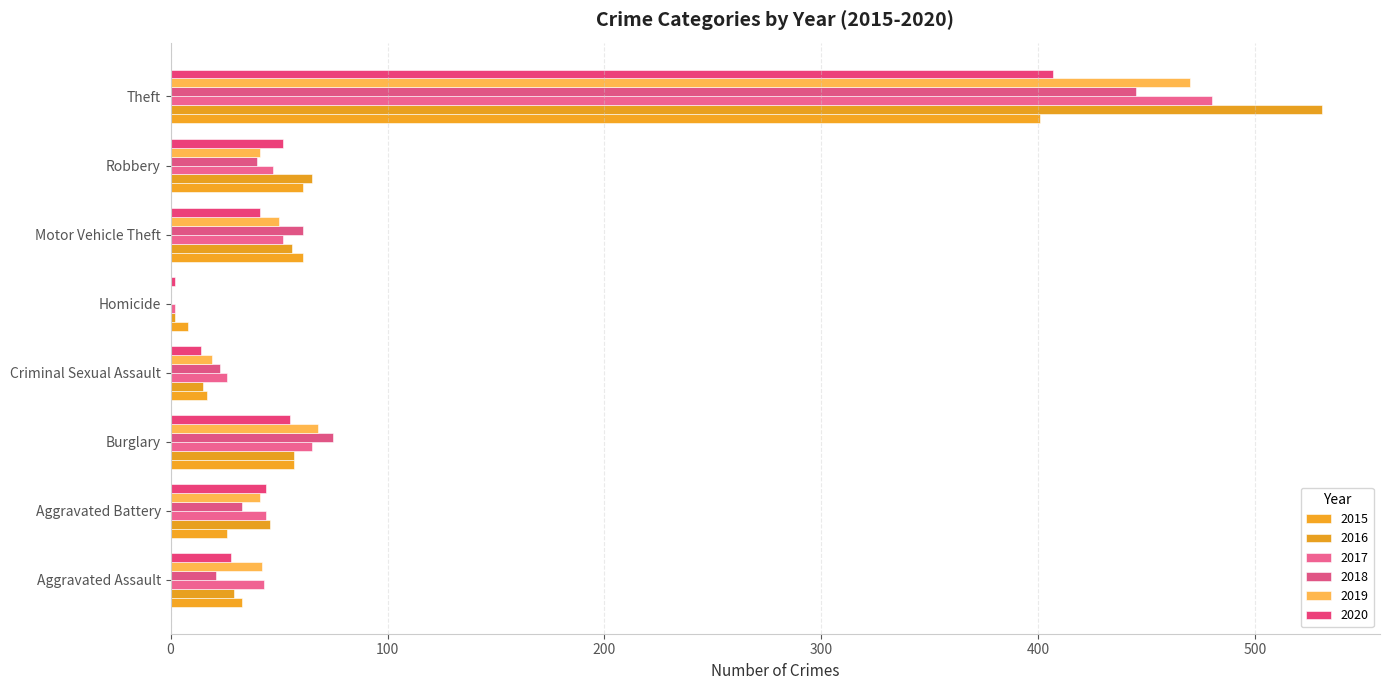

How many series are shown in this chart?

6